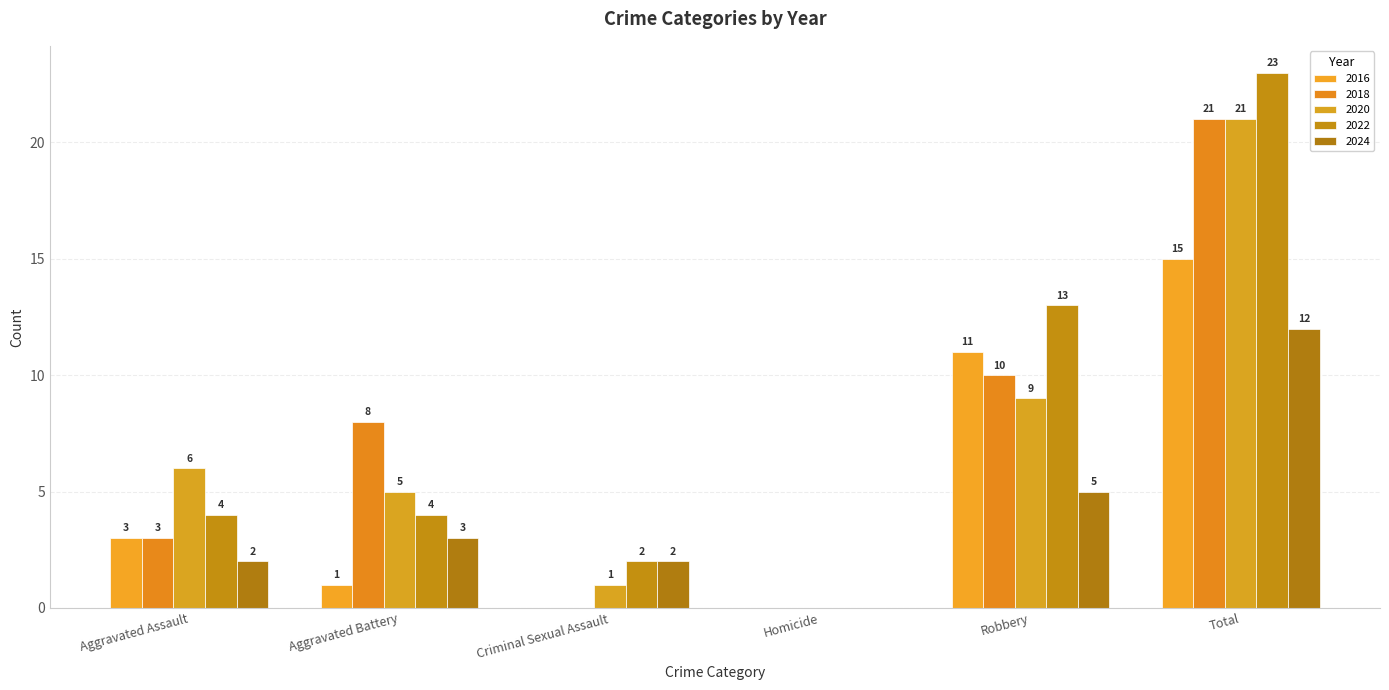

How many groups of bars are there?

6